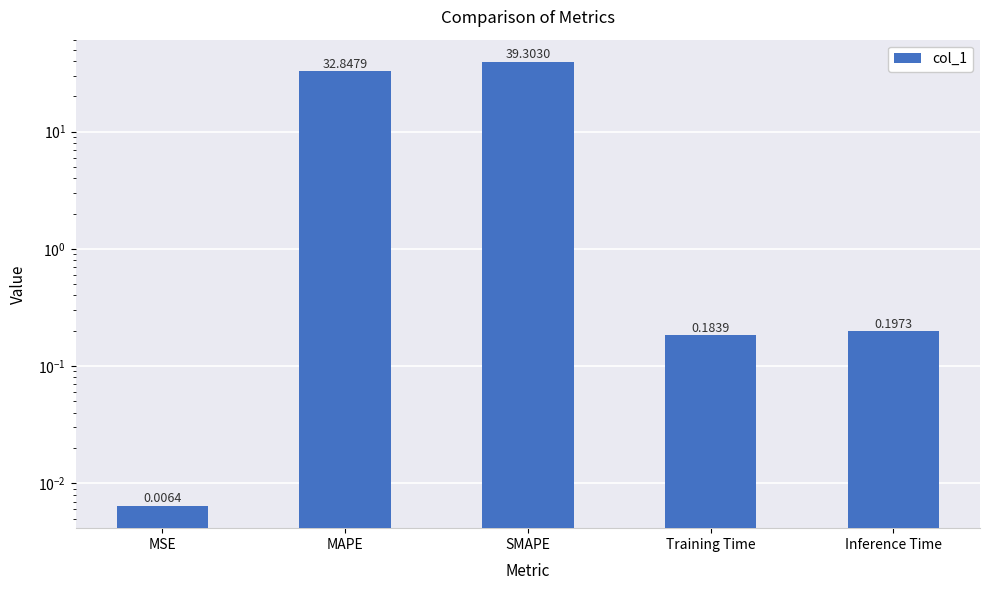

Reading left to right, transcribe all the data shown in this chart.

MSE=0.0	MAPE=32.8	SMAPE=39.3	Training Time=0.2	Inference Time=0.2